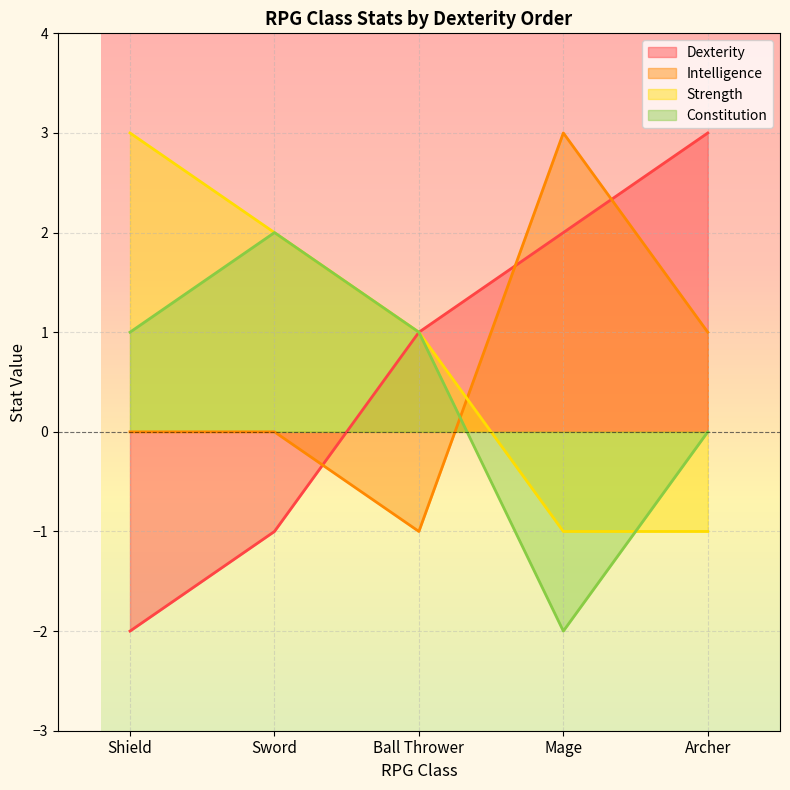

What is the difference between the Dexterity values at Shield and Ball Thrower?

3